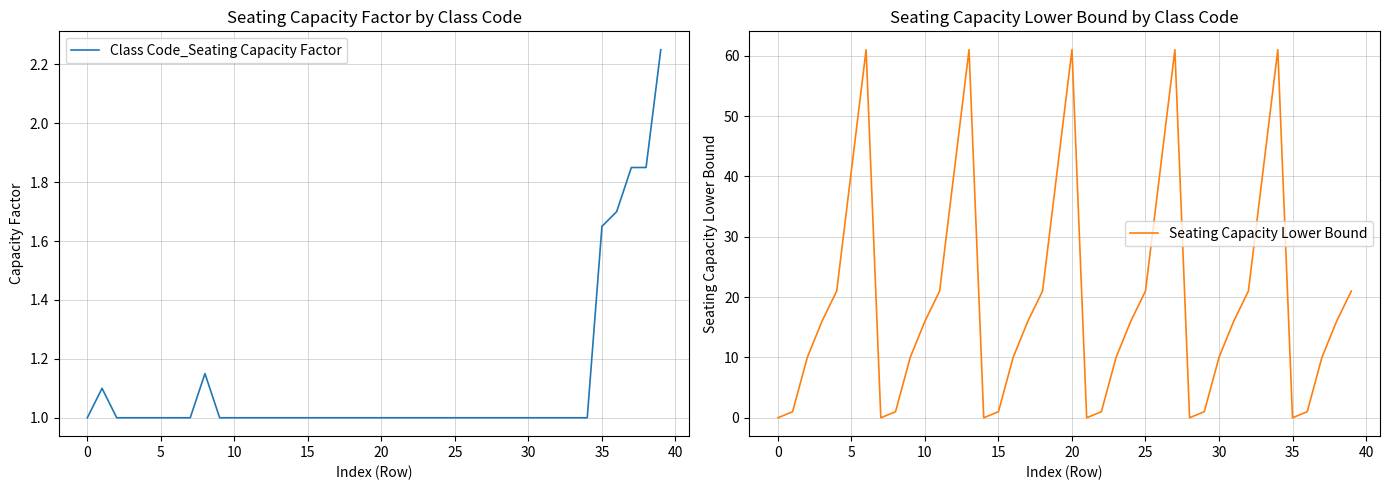

The Seating Capacity Lower Bound series shows 16.0 at 17. True or false?

True